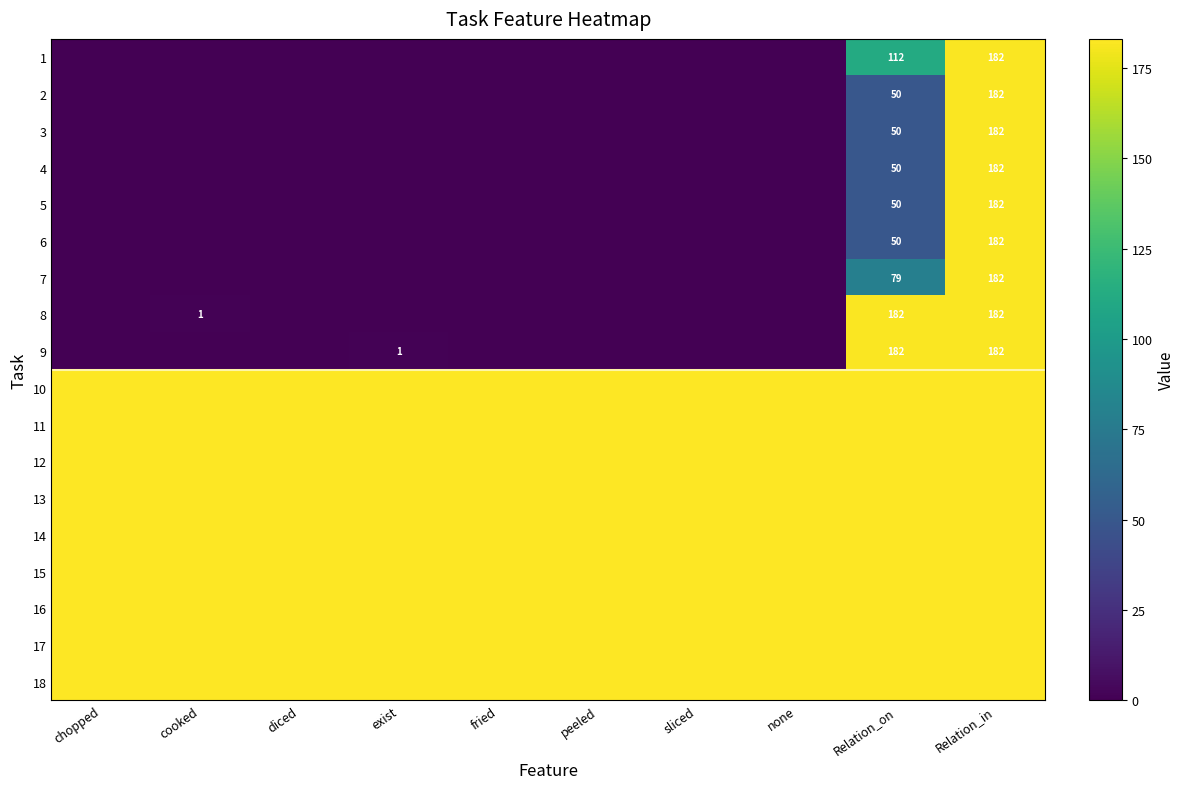

True or false: 3 has a value of 50 at Relation_in.

False